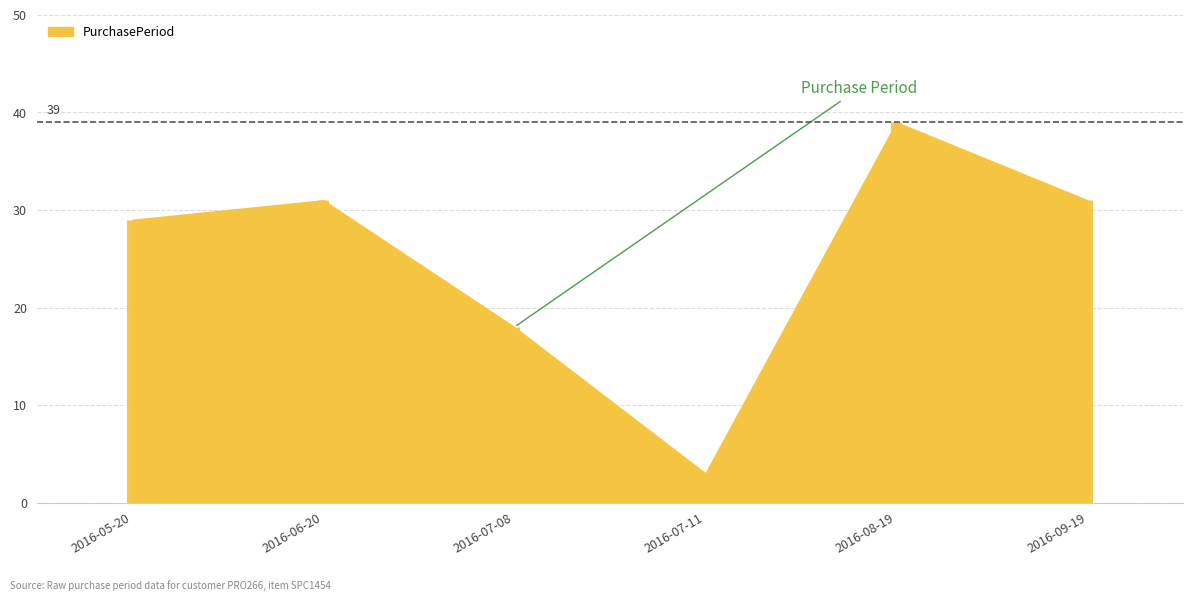

The chart shows a value of 65 at 2016-08-19. True or false?

False